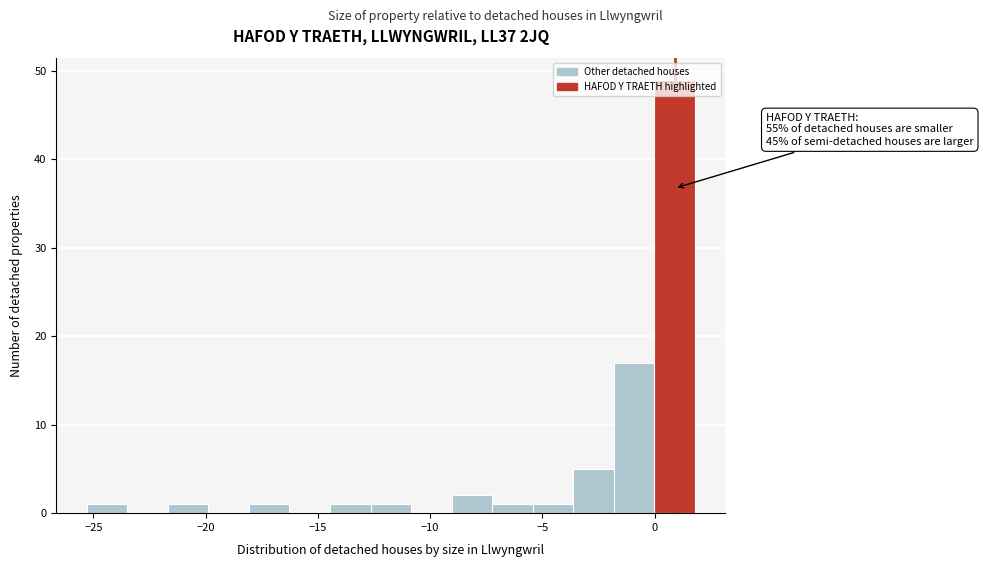

Read against the x-axis, roughly where is the centre of the tallest bar?

1.0